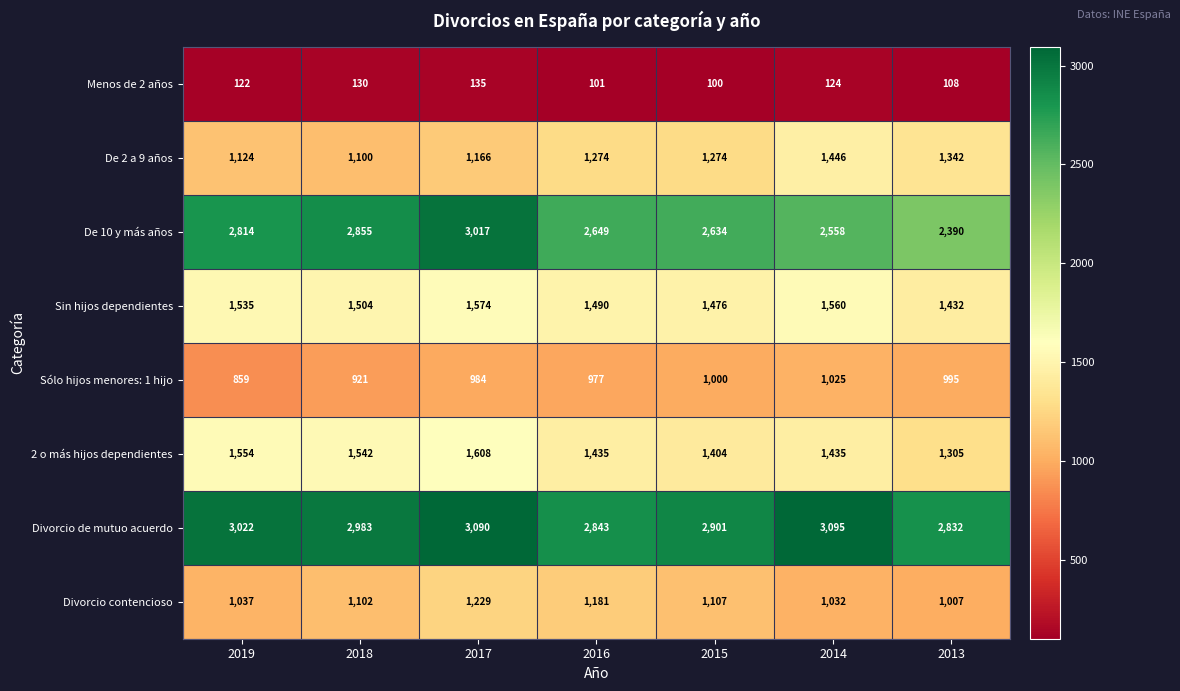

Which category has the lowest value across all series?

2015